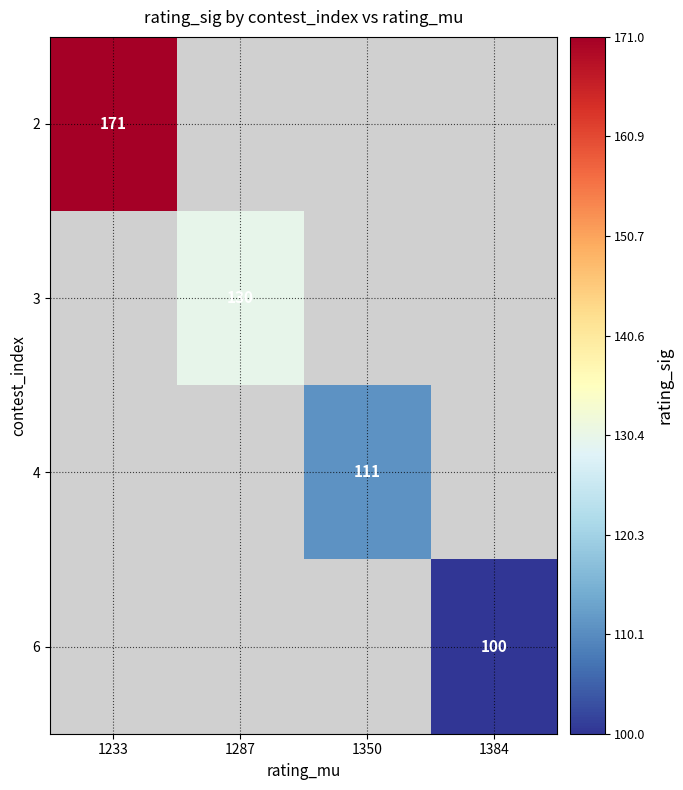

How many distinct data groups are displayed?

4